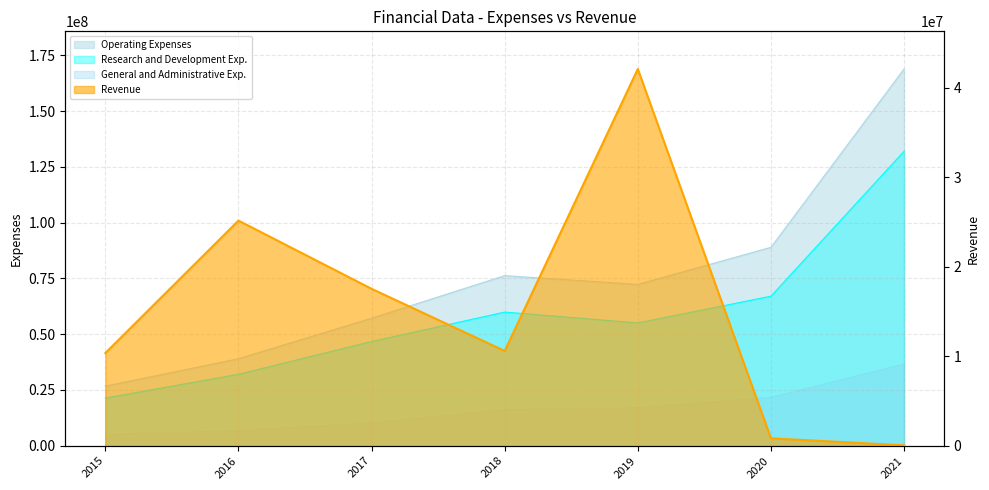

What is the total value across all series at 2019?

169486000